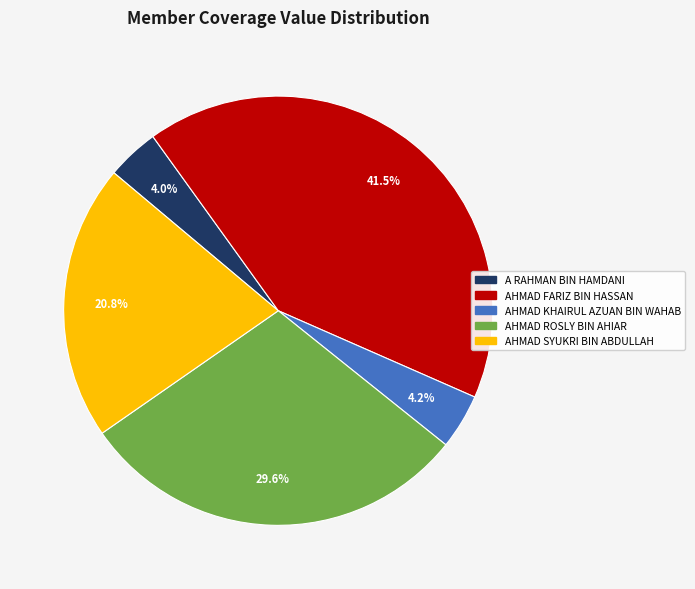

Count the number of slices in the pie.

5